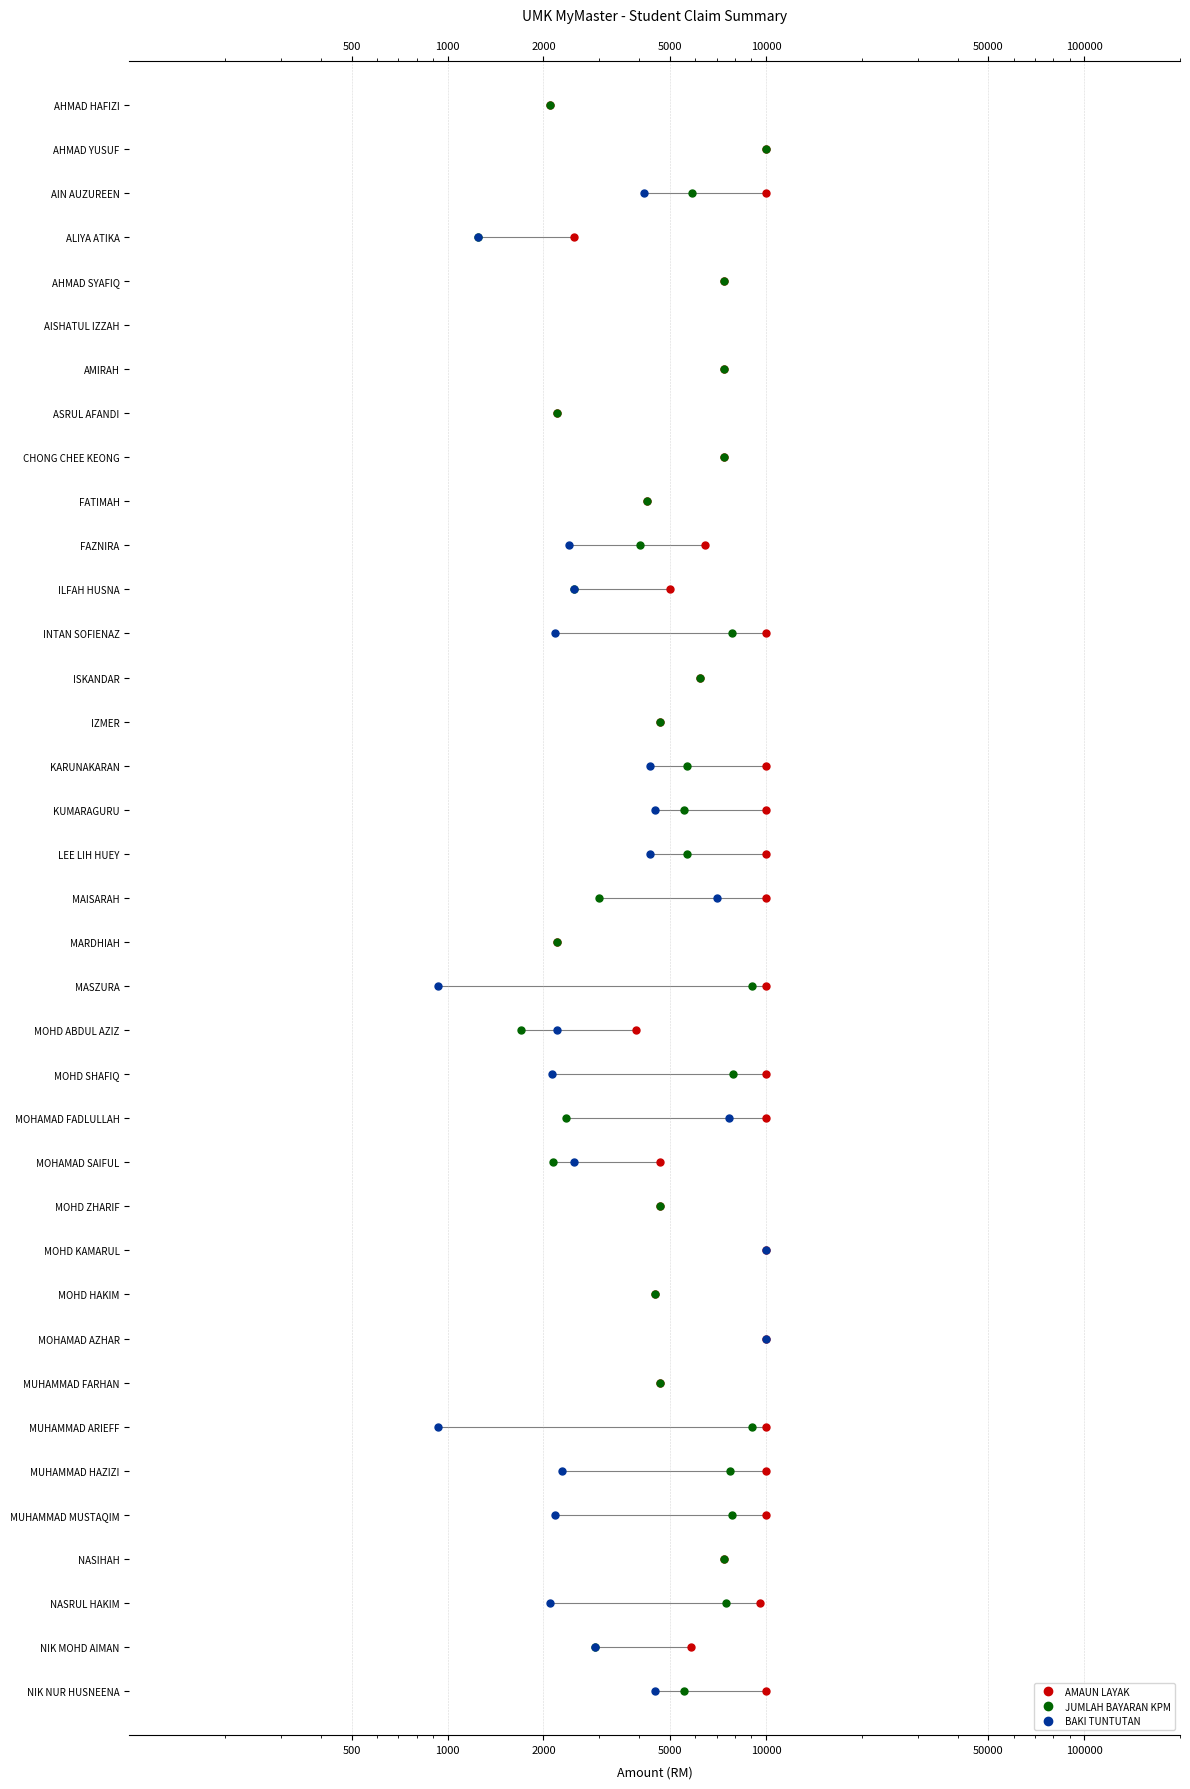

Which series has the largest total across all categories?

AMAUN LAYAK